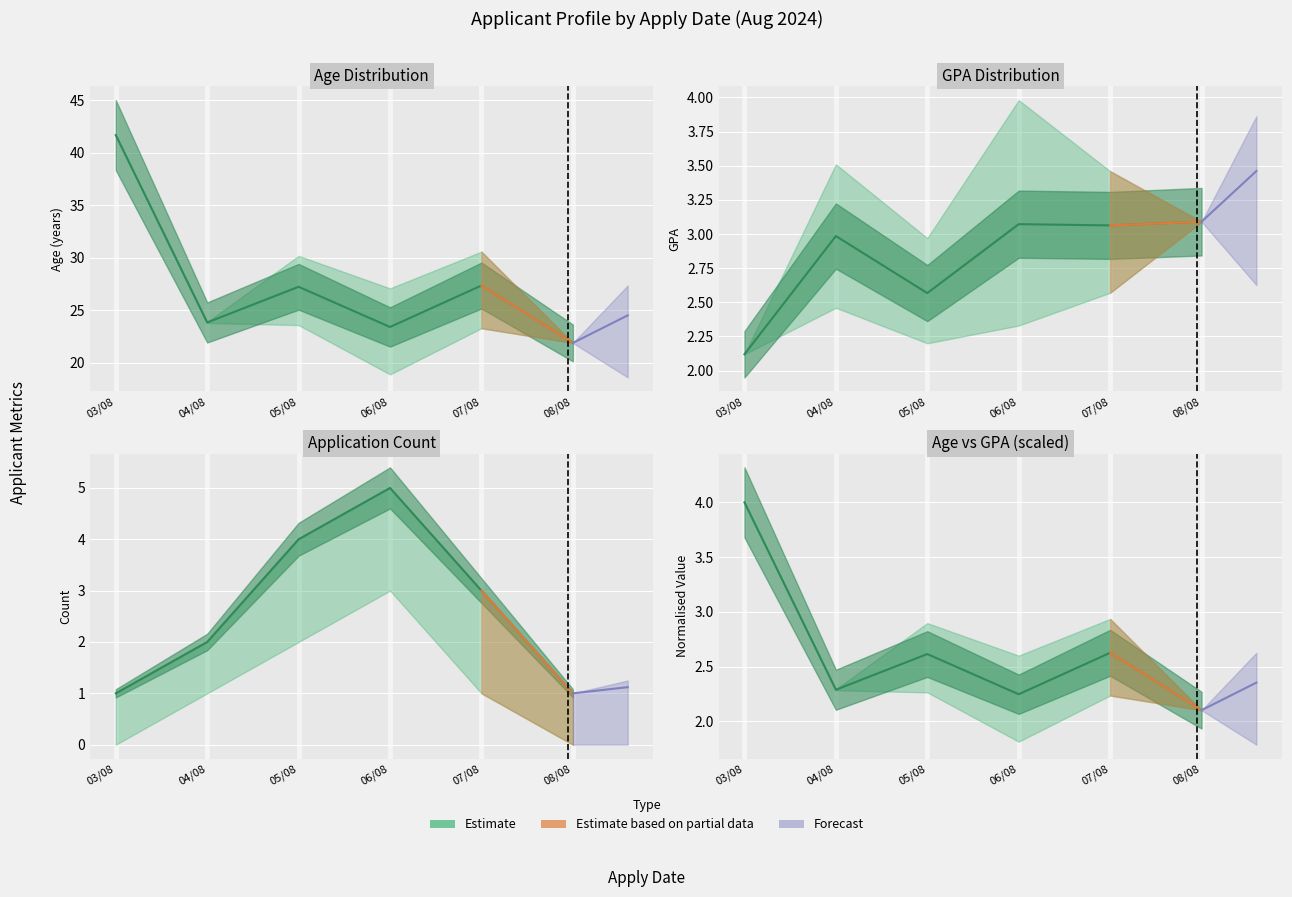

What is the maximum value shown in the chart?

4.0